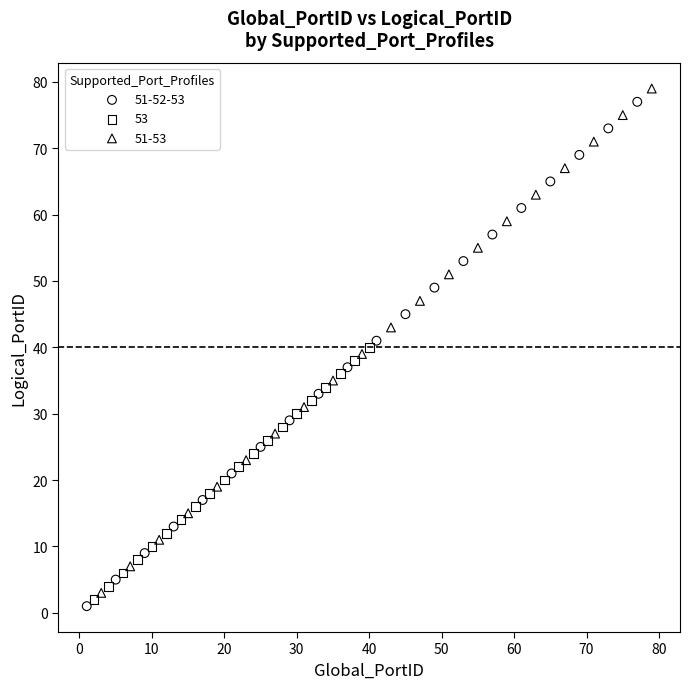

What are all the series names shown in the legend?

51-52-53, 53, 51-53